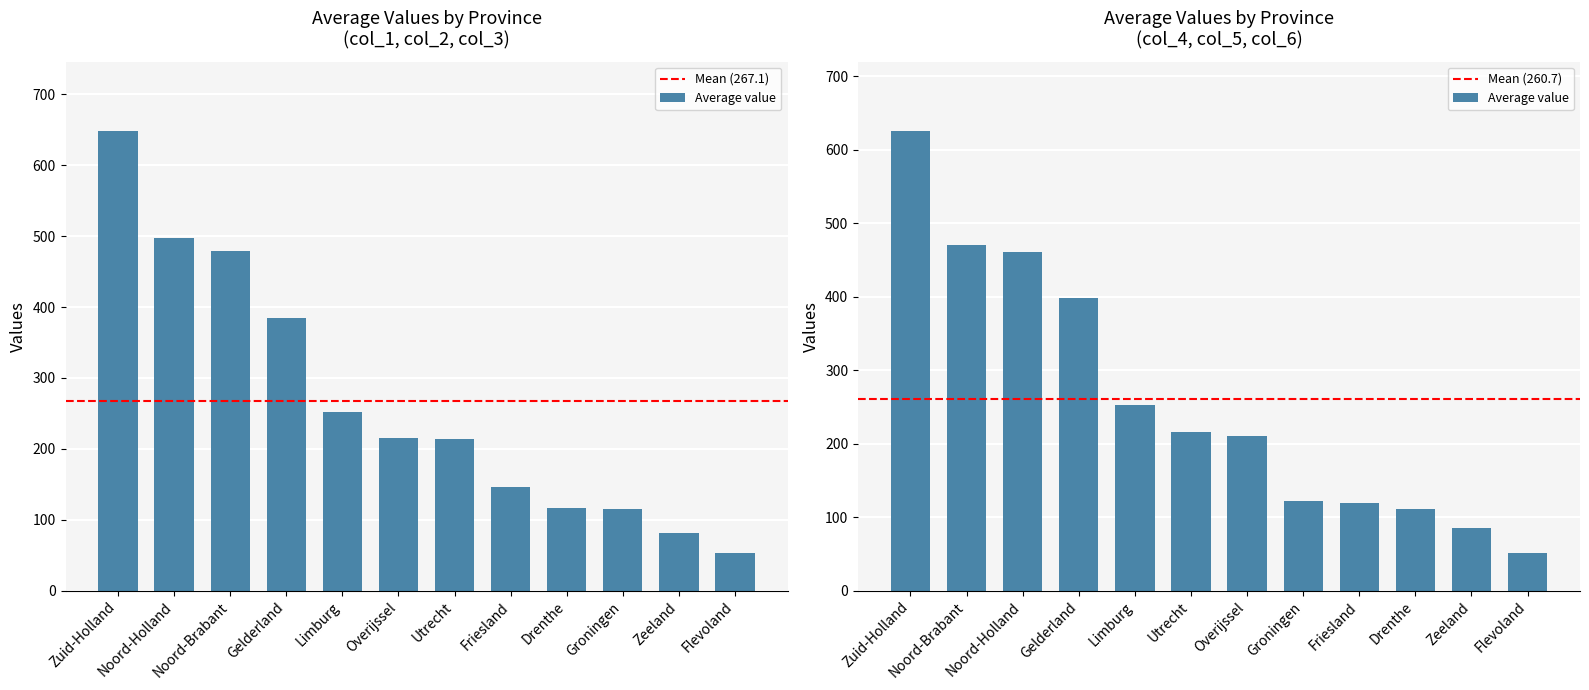

Which has a higher value, Limburg or Drenthe?

Limburg